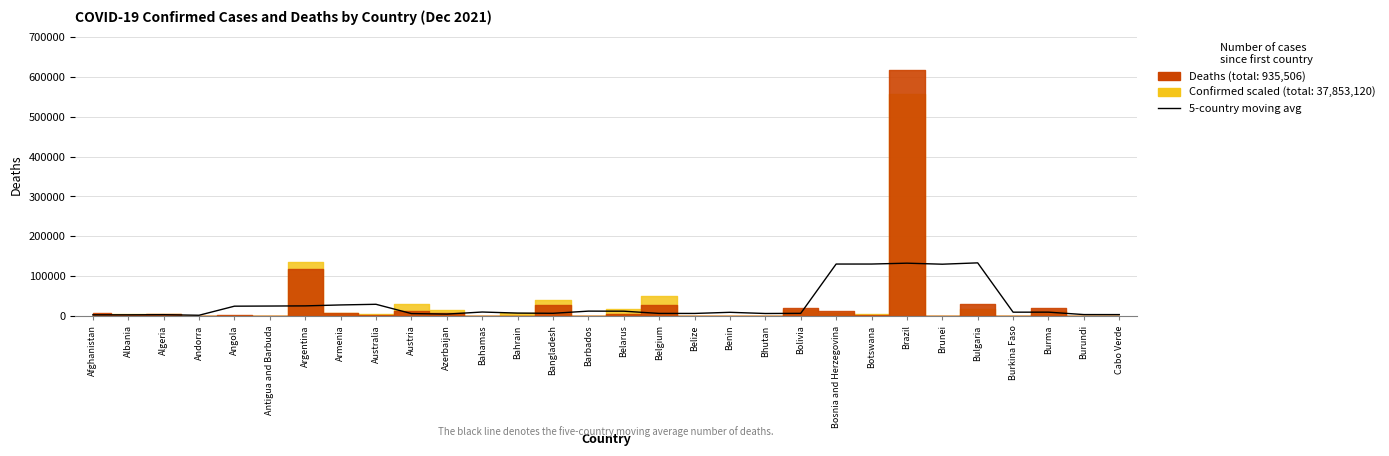

Where is the data nearest to the value 67926?

Australia